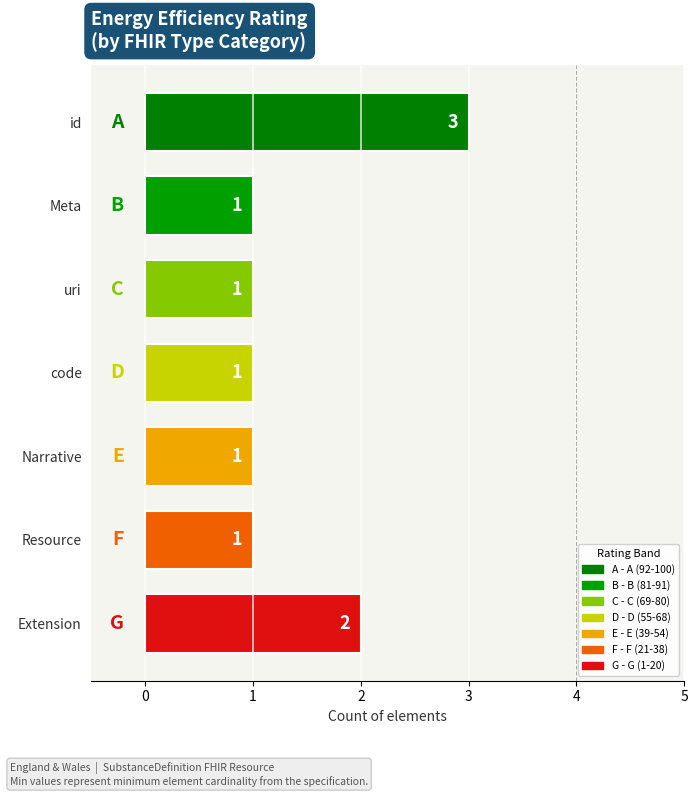

What is the value of the 3rd bar from the top?

1